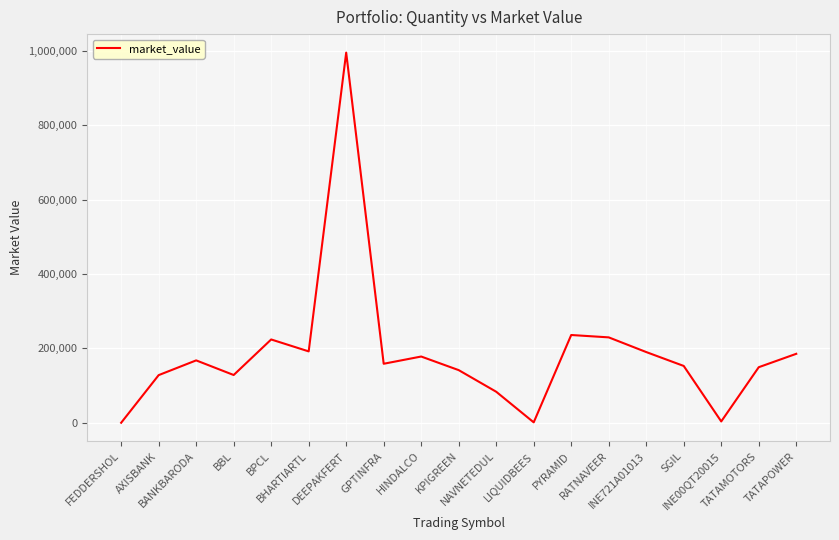

What is the difference between the maximum and minimum values?

995171.1